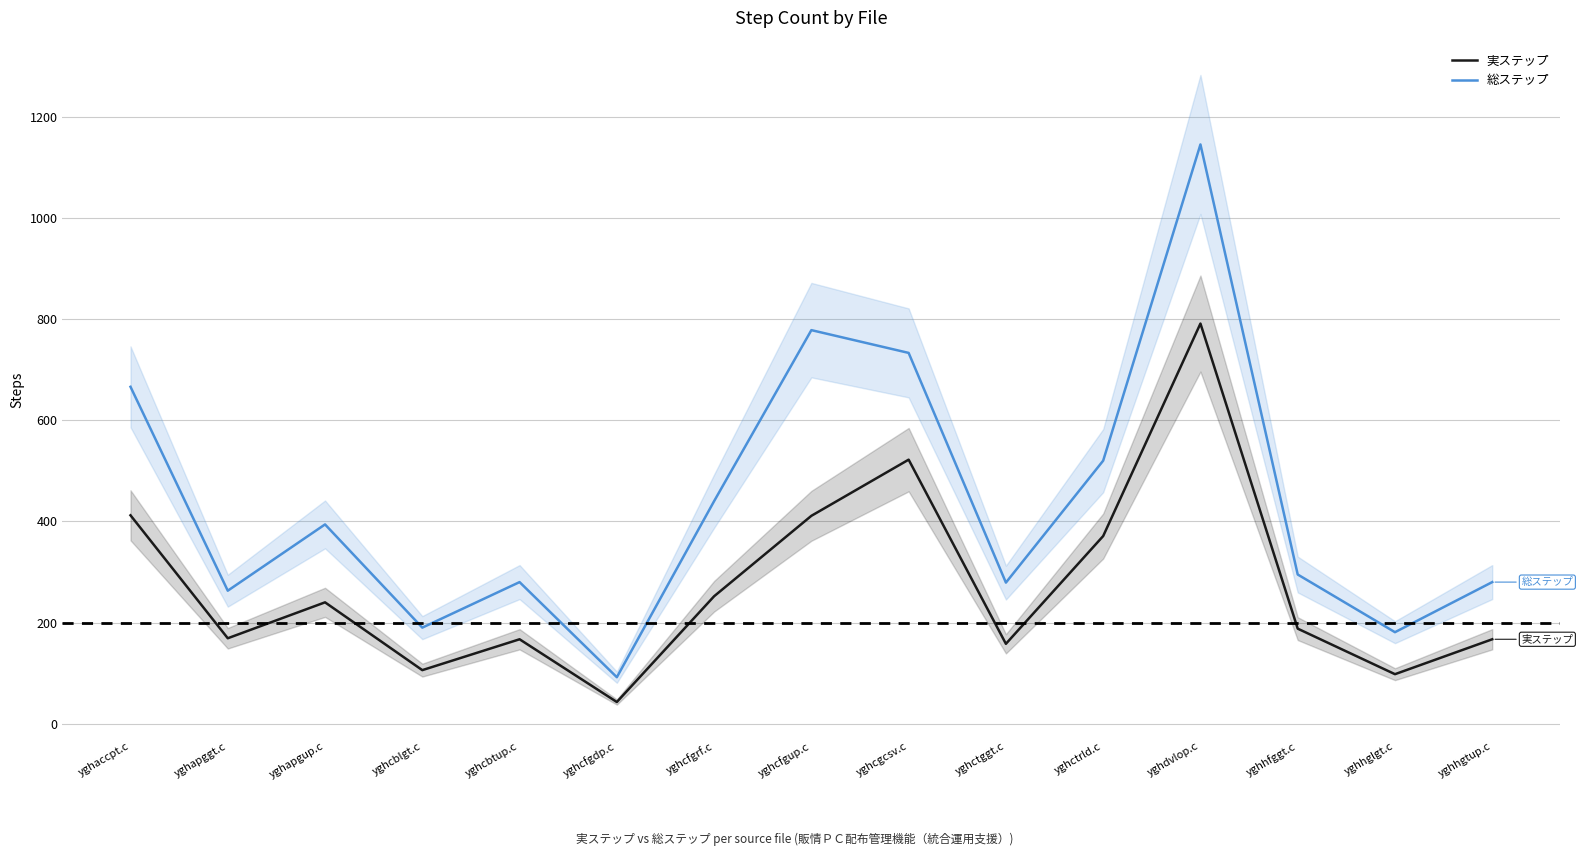

How many interior local peaks does the 総ステップ series have?

4